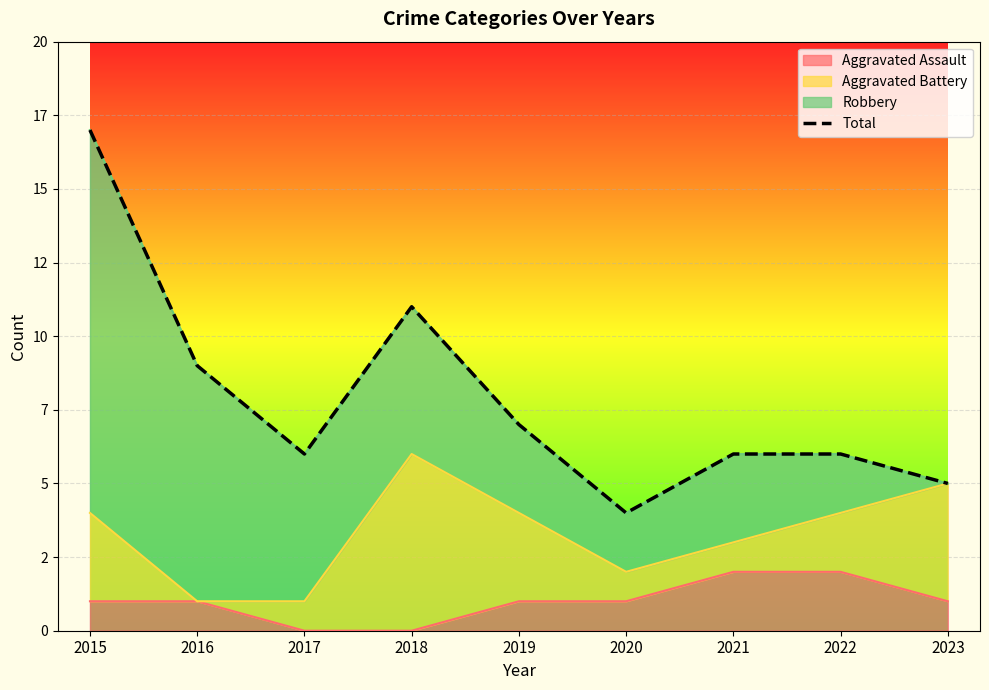

Which category has the highest value across all series?

2015